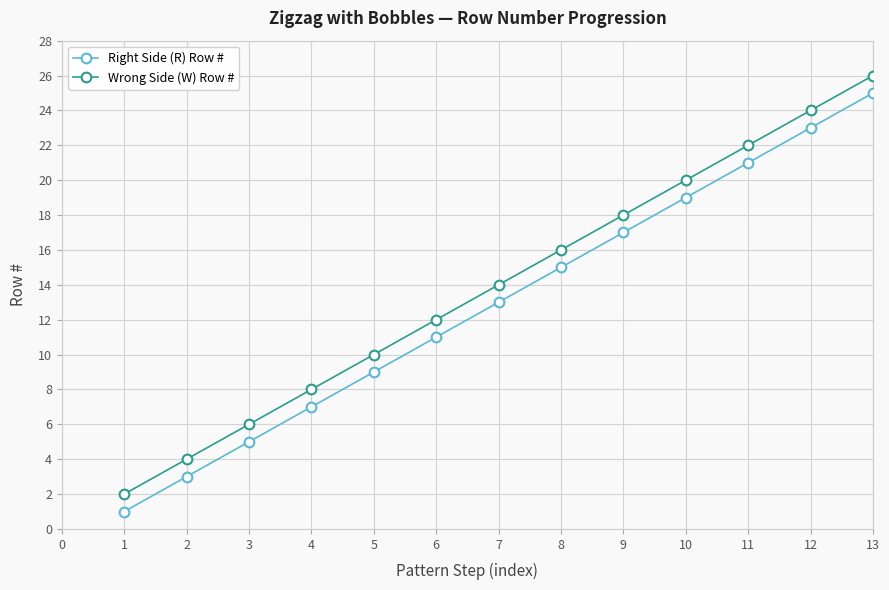

The value of Right Side (R) Row # at 13 is 25. True or false?

True